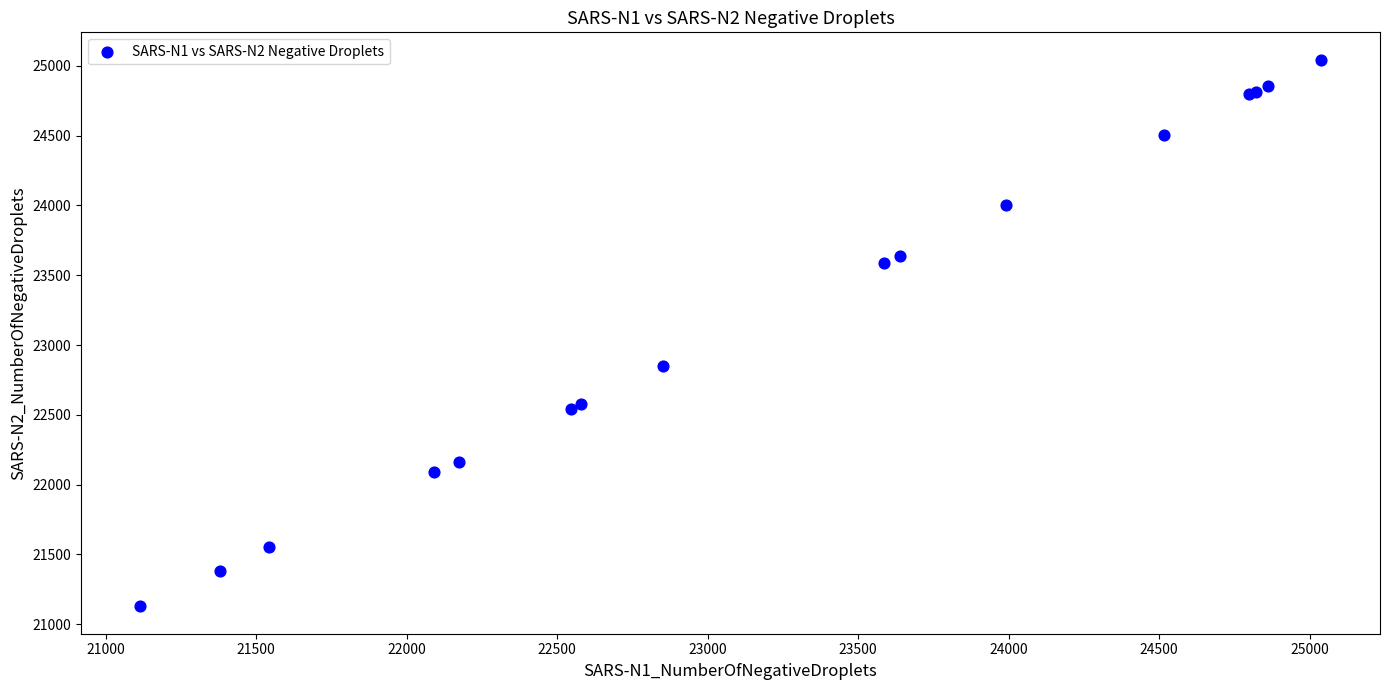

What Y value in the scatter plot is closest to 23086?

22852